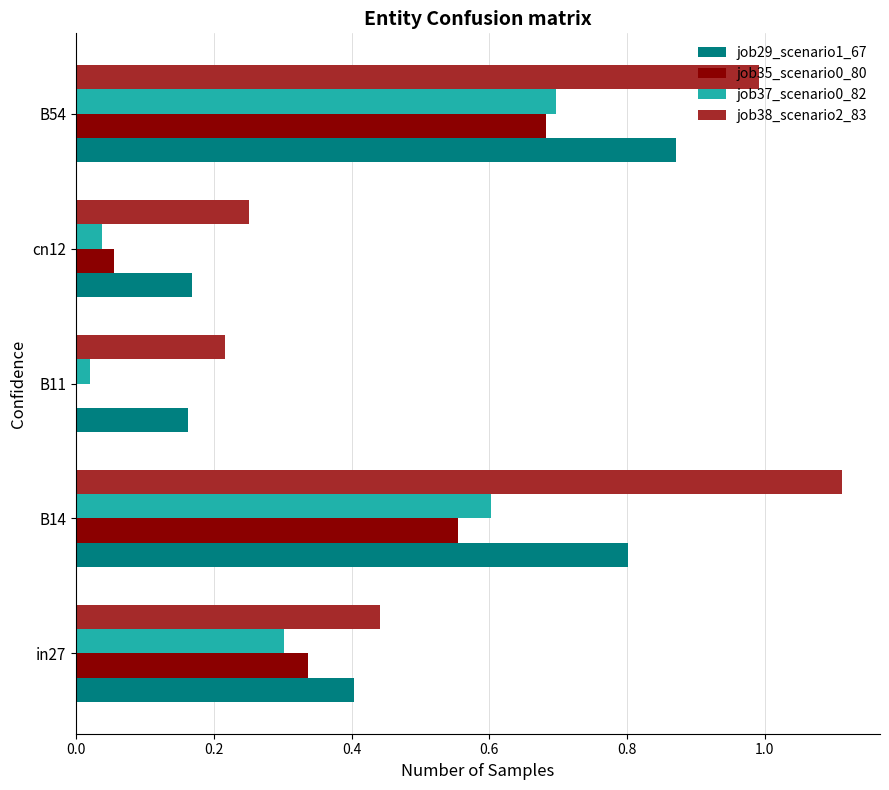

What is the sum of all job35_scenario0_80 values?

1.6